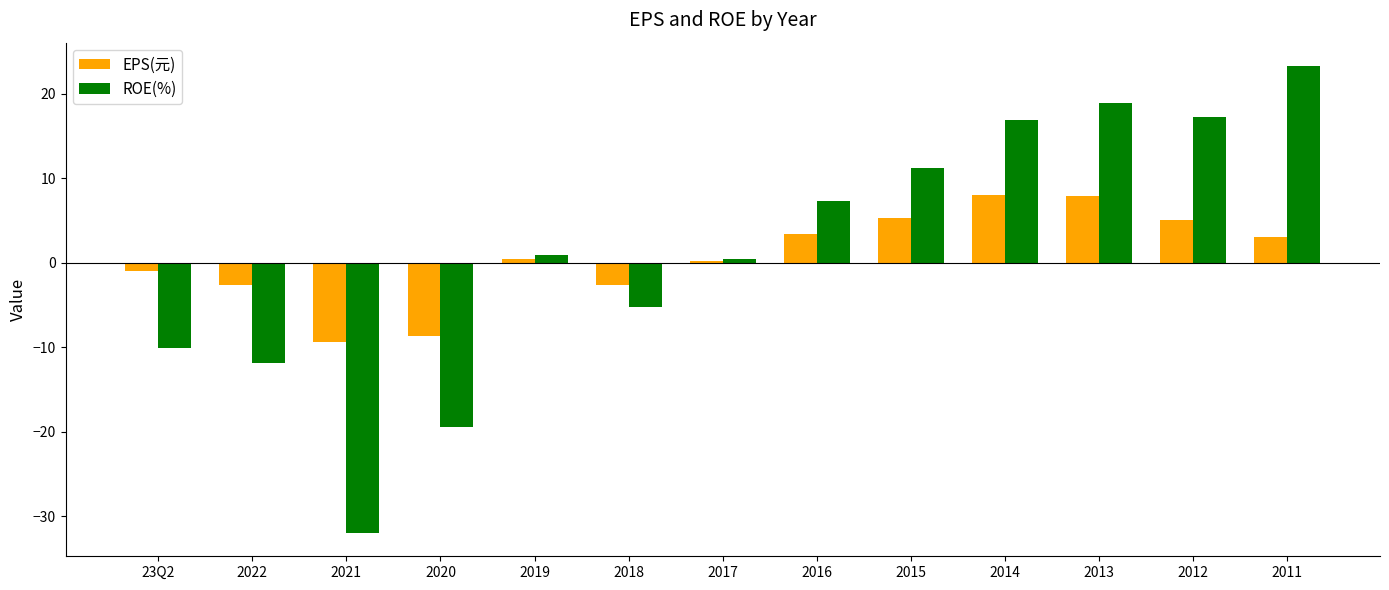

What value does the ROE(%) series have at 2016?

7.3